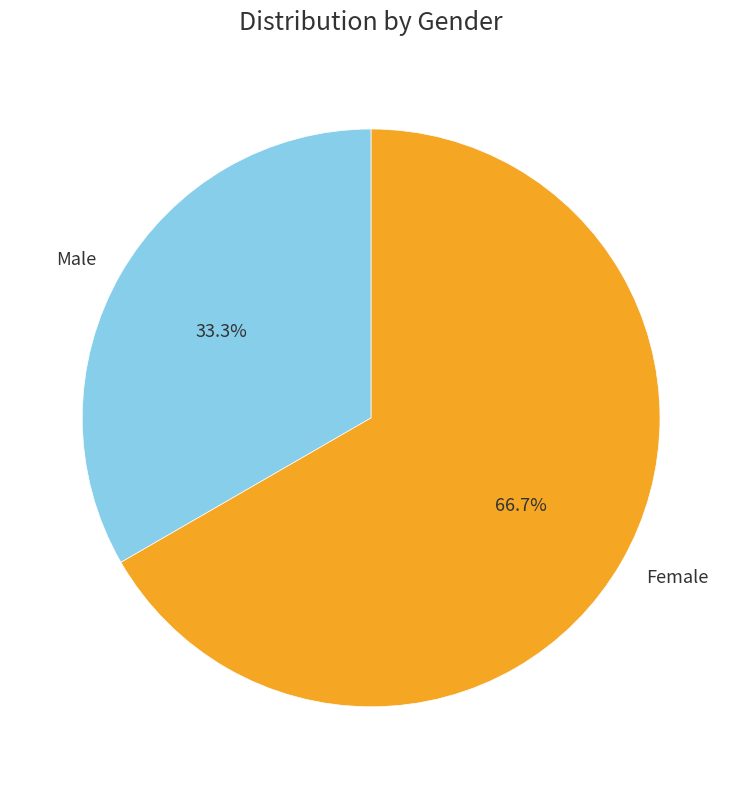

What percentage is the Male slice, to the nearest percent?

33%